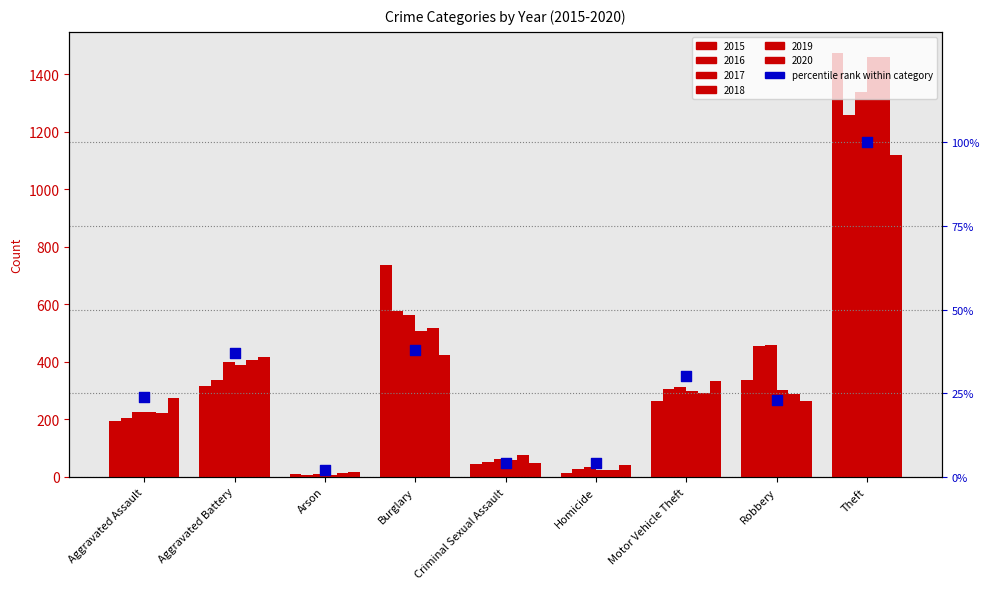

Between Arson and Burglary, which is larger?

Burglary